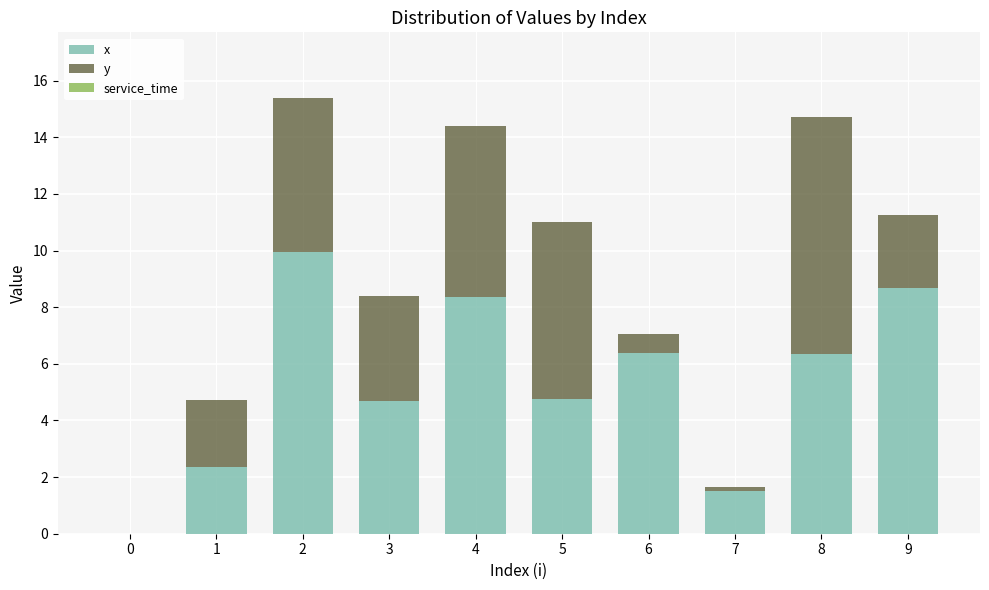

What is the highest value of the x series?

10.0